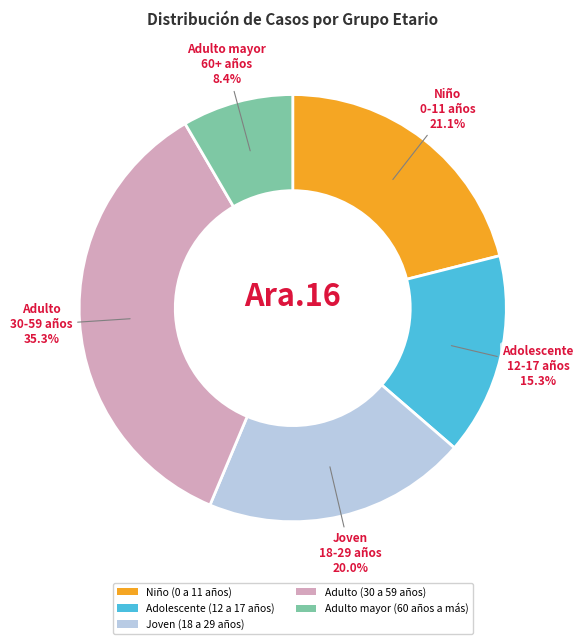

To the nearest percent, what portion does Adulto (30 a 59 años) represent?

35%